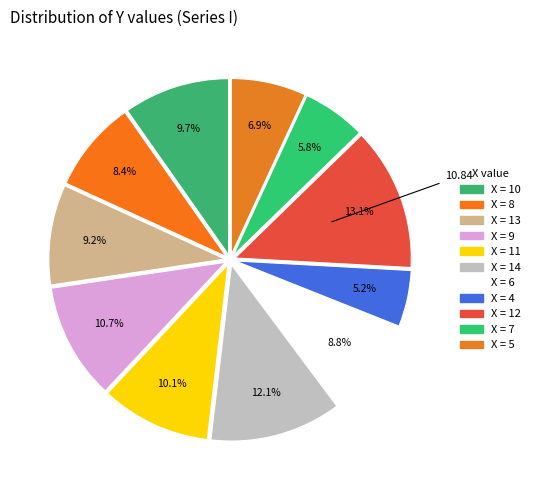

Count the number of slices in the pie.

11